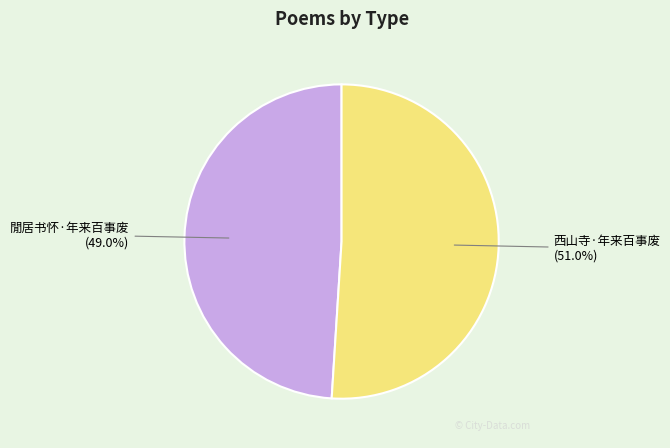

To the nearest percent, what is the difference between the 西山寺·年来百事废 and 閒居书怀·年来百事废 slice percentages?

2%